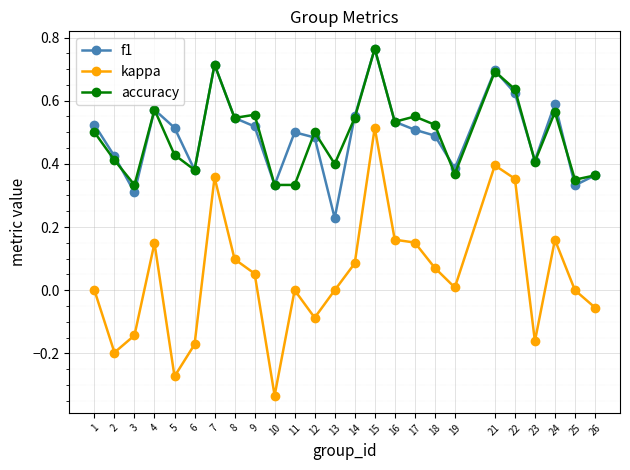

True or false: kappa has more than 0 points higher than both neighbors.

True